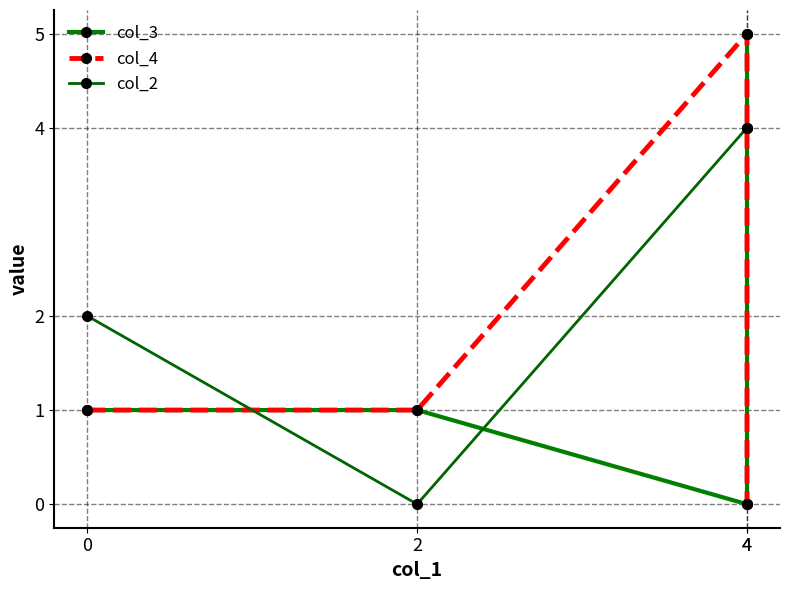

List the series in order of their peak value, lowest first.

col_2, col_3, col_4